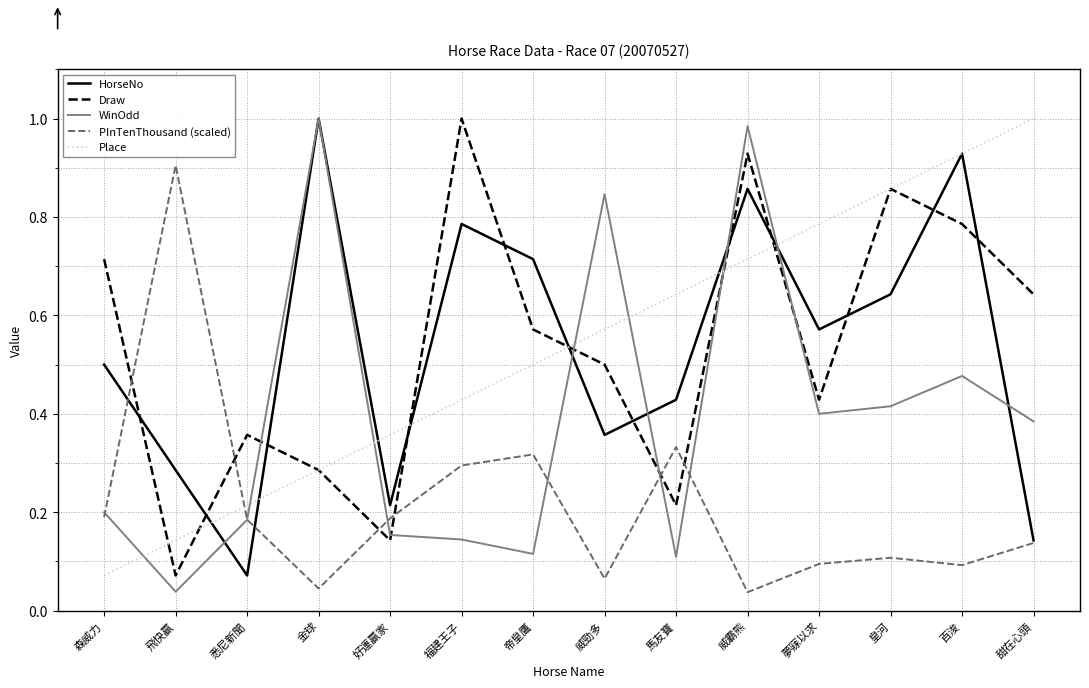

At which label does Place reach its peak?

甜在心頭